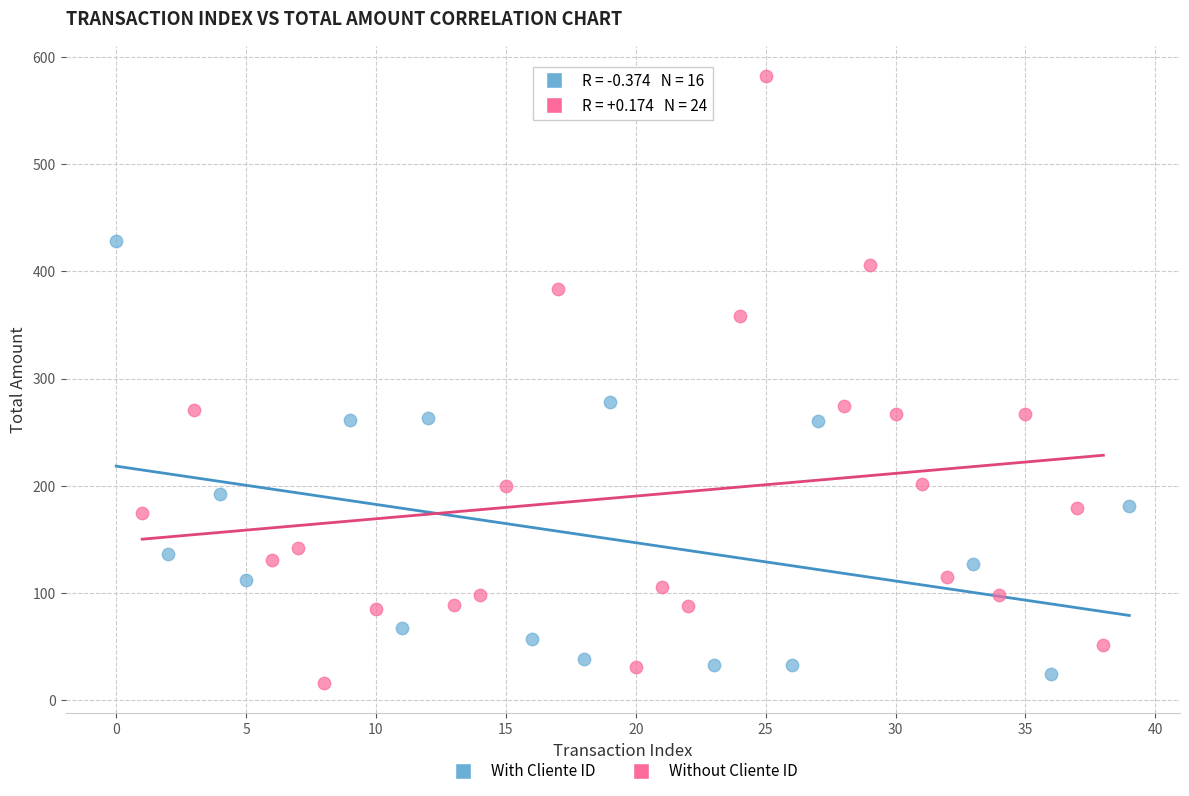

Which series has the largest Y range (max minus min)?

Without Cliente ID